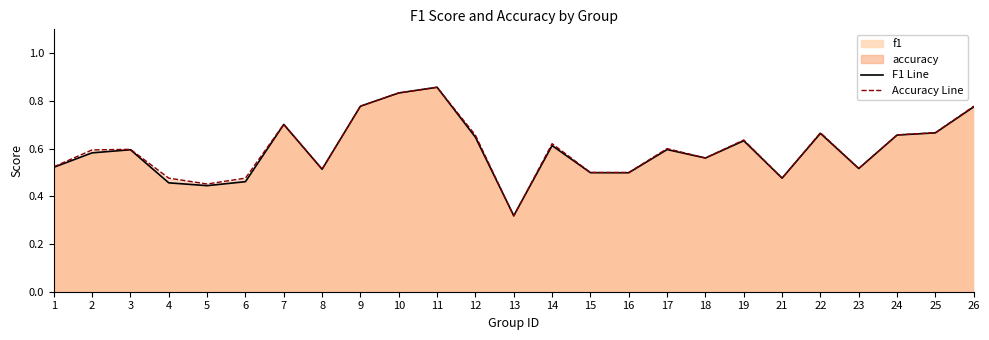

Which series has the widest spread of values?

accuracy